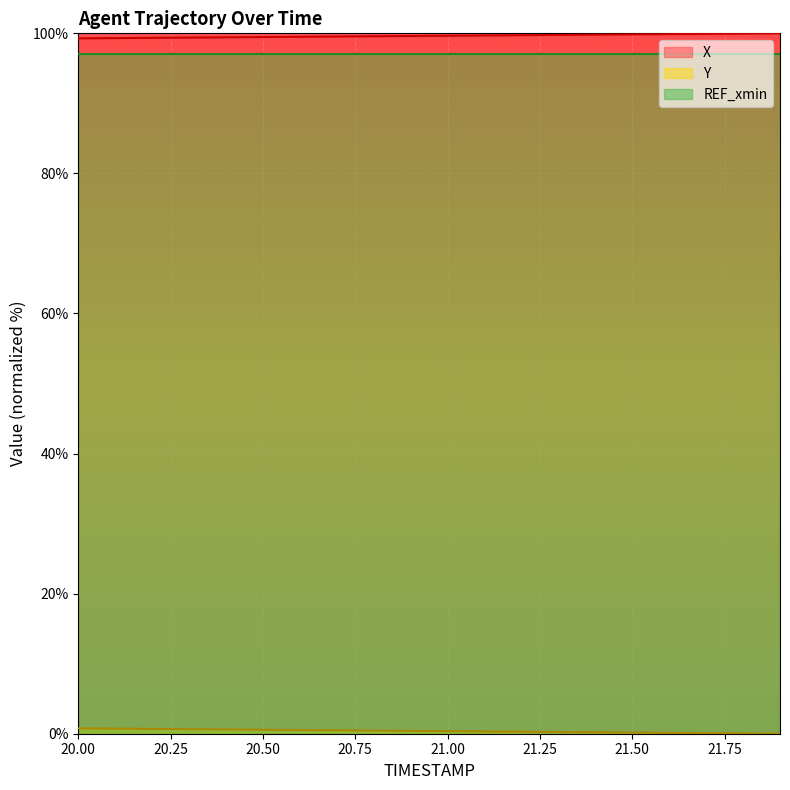

True or false: Y and X cross at least once.

False